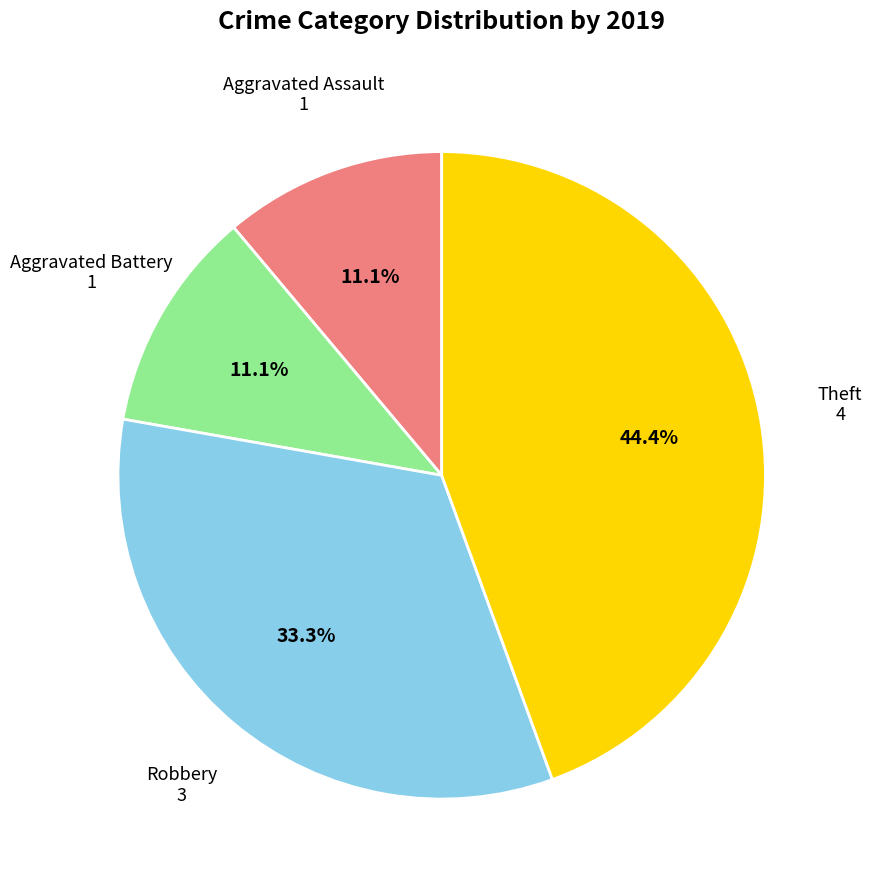

To the nearest percent, what is the difference between the largest and smallest slice percentages?

33%